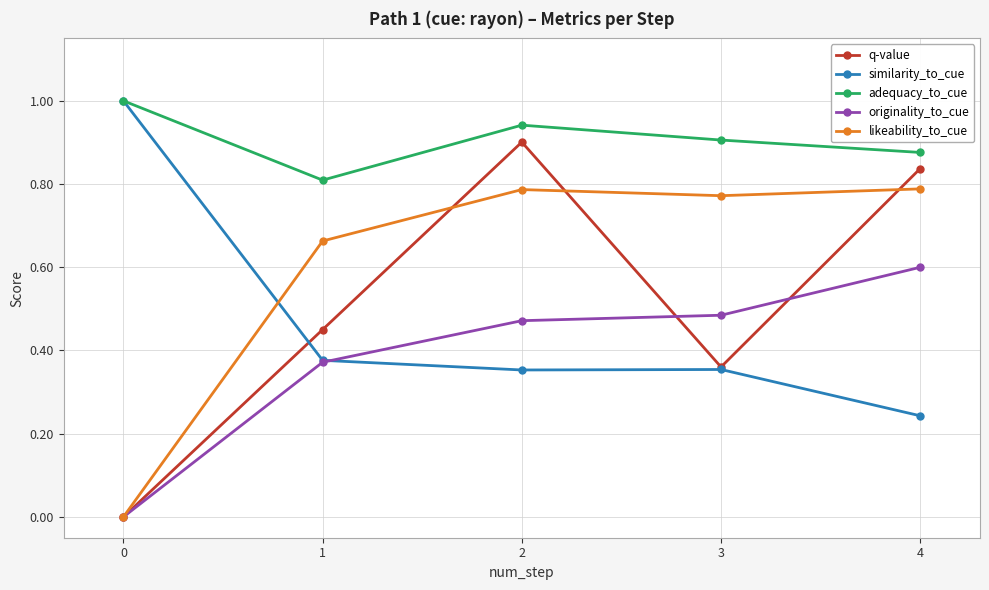

The value of originality_to_cue at 0 is 0.3. True or false?

False